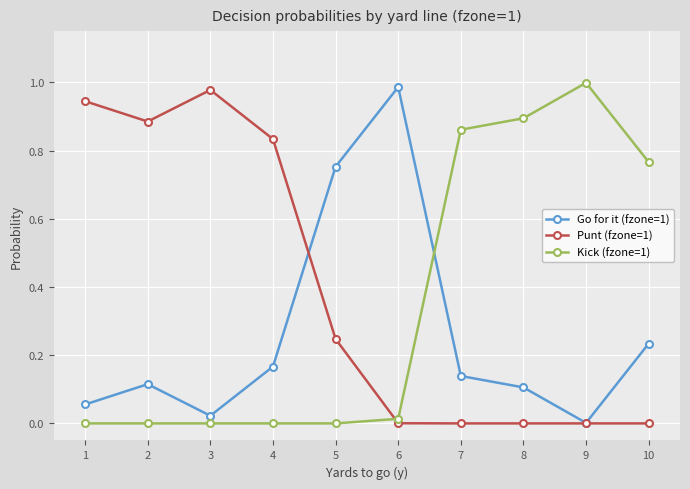

True or false: Go for it (fzone=1) has a value of 0.1 at 1.

True